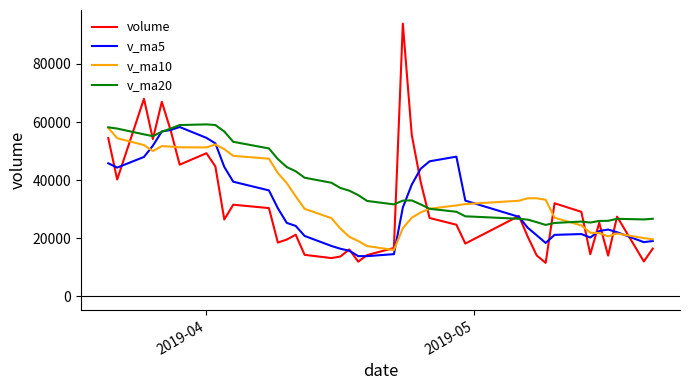

How many categories are shown in the chart?

40